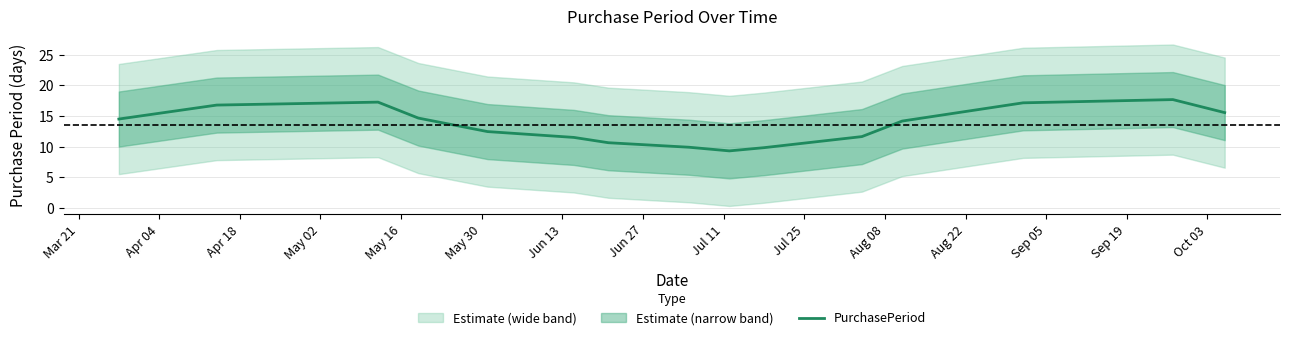

What is the minimum value for PurchasePeriod?

9.3